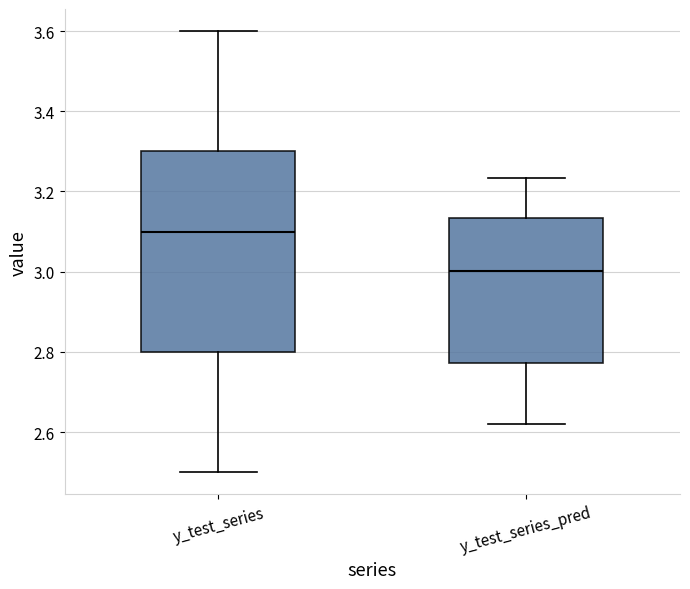

Which box has the lowest median line?

y_test_series_pred